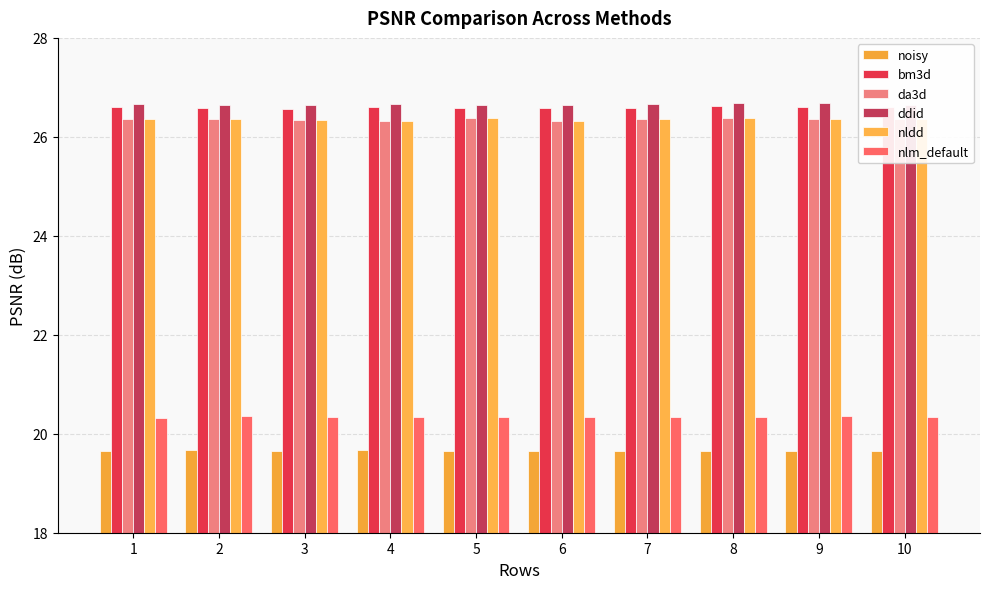

Rank the series by their maximum value, from highest to lowest.

ddid, bm3d, da3d, nldd, nlm_default, noisy